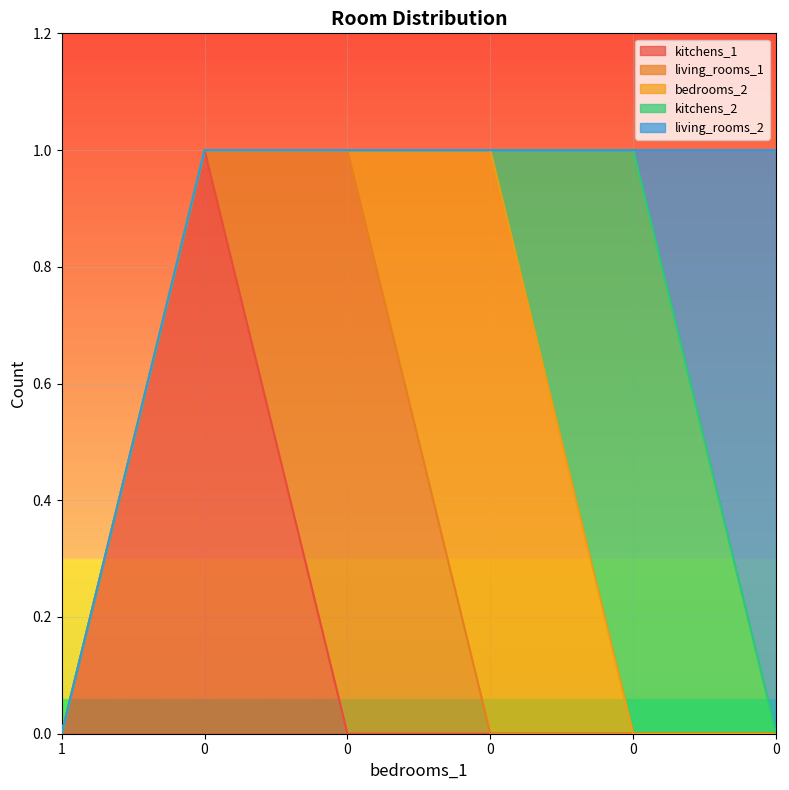

What are all the series names shown in the legend?

kitchens_1, living_rooms_1, bedrooms_2, kitchens_2, living_rooms_2